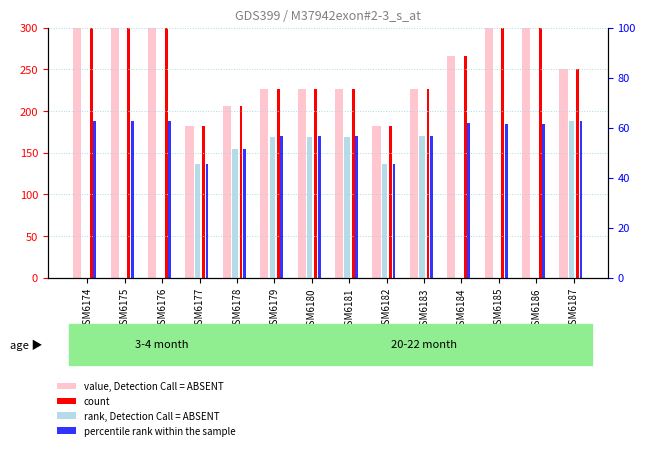

At which label does rank, Detection Call = ABSENT first exceed 45?

GSM6177